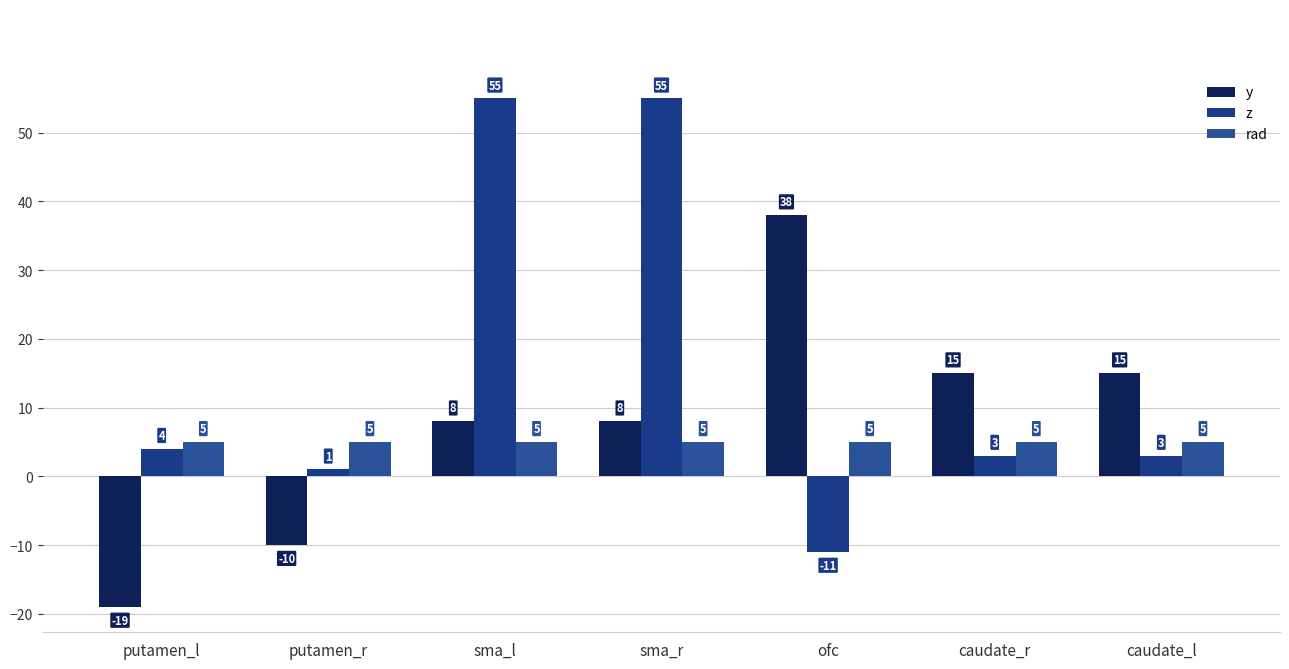

At caudate_r, list the series in order from largest to smallest.

y, rad, z